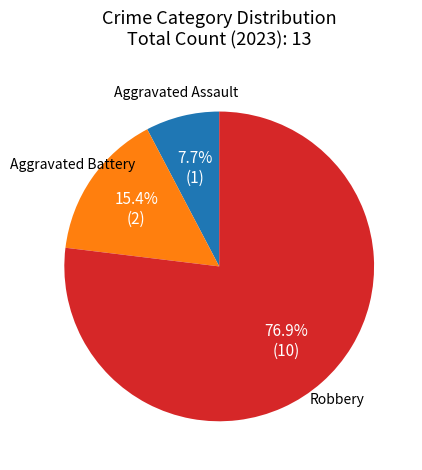

Count the number of slices in the pie.

3